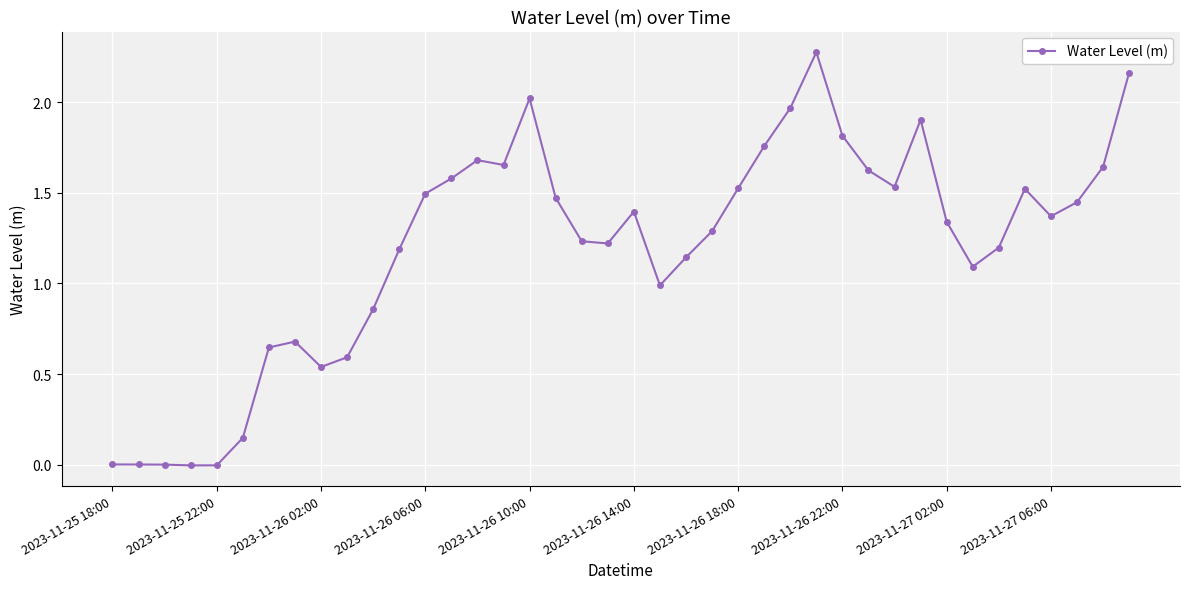

What is the maximum value shown in the chart?

2.3